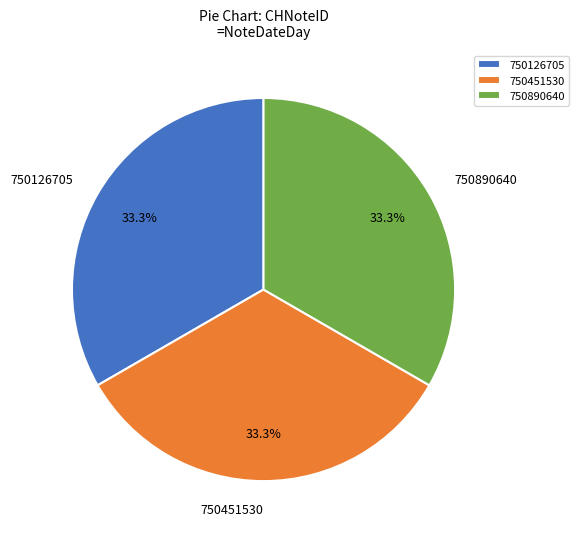

Does 750126705 account for over 50% of the chart?

No